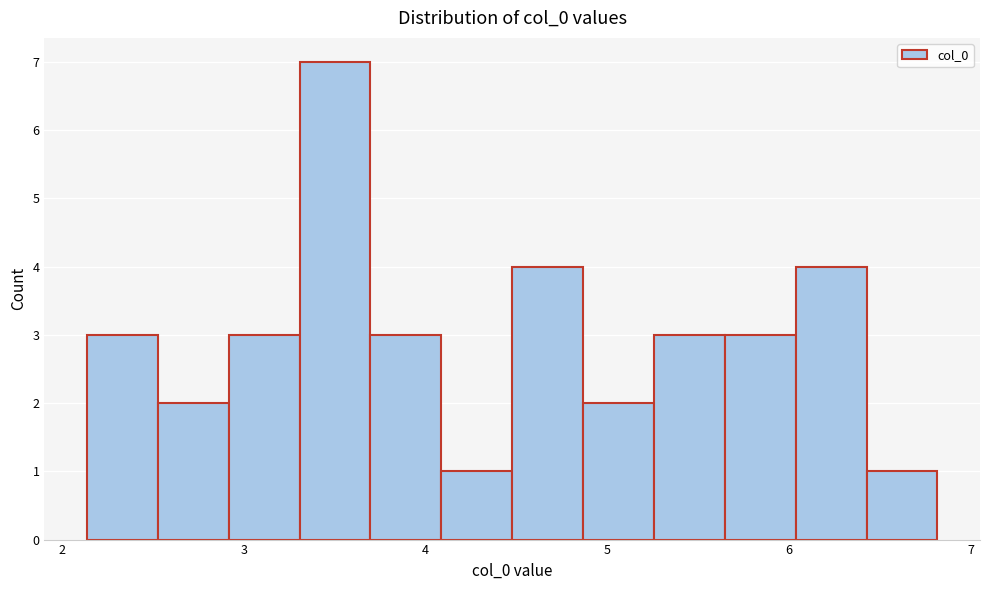

Around what value on the x-axis is the tallest bar? Give the approximate position of its centre, as read against the axis.

3.5